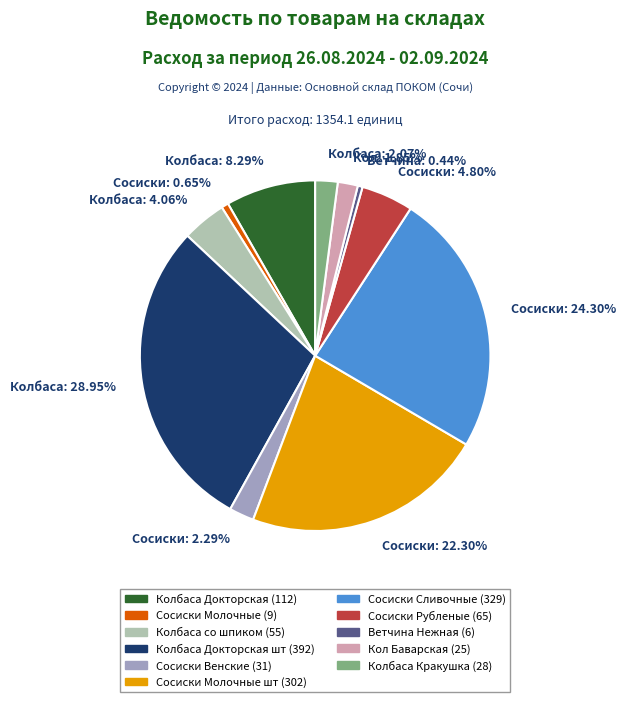

Does any single category account for the majority?

No